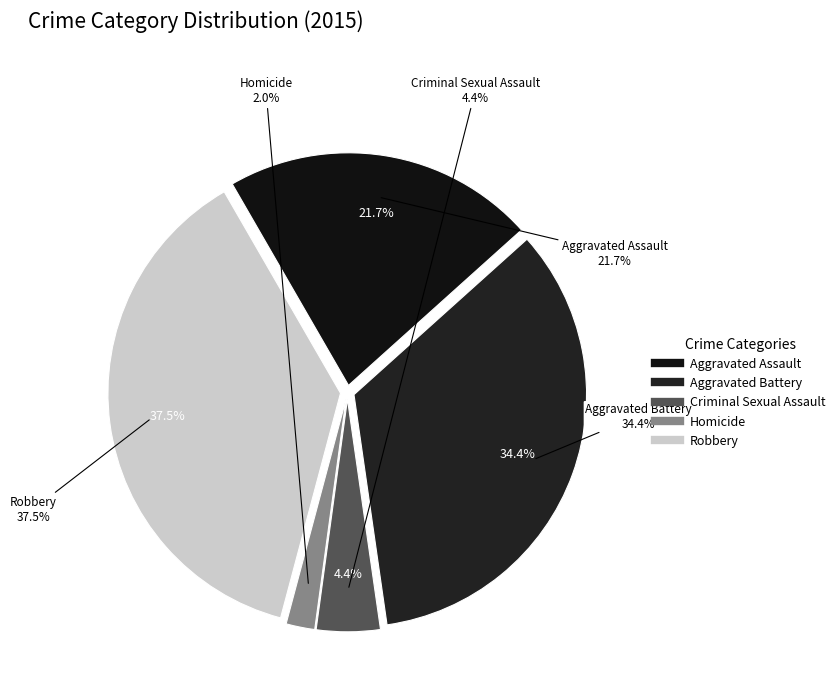

The Criminal Sexual Assault slice represents 4% of the pie. True or false?

True